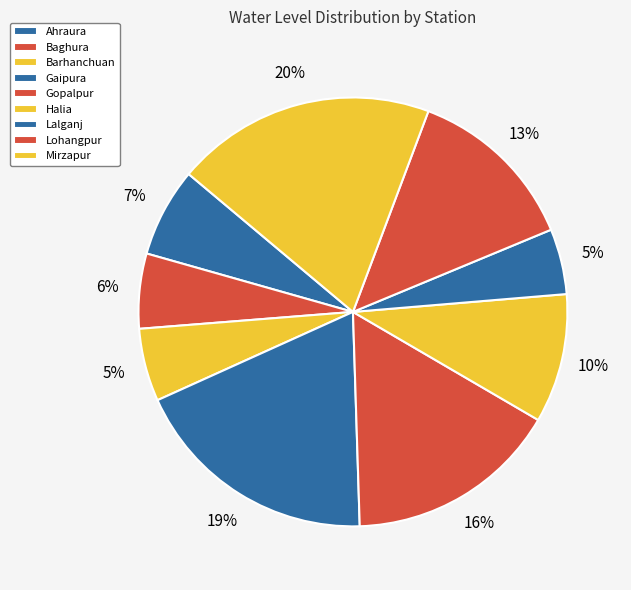

How many segments does this pie chart have?

9